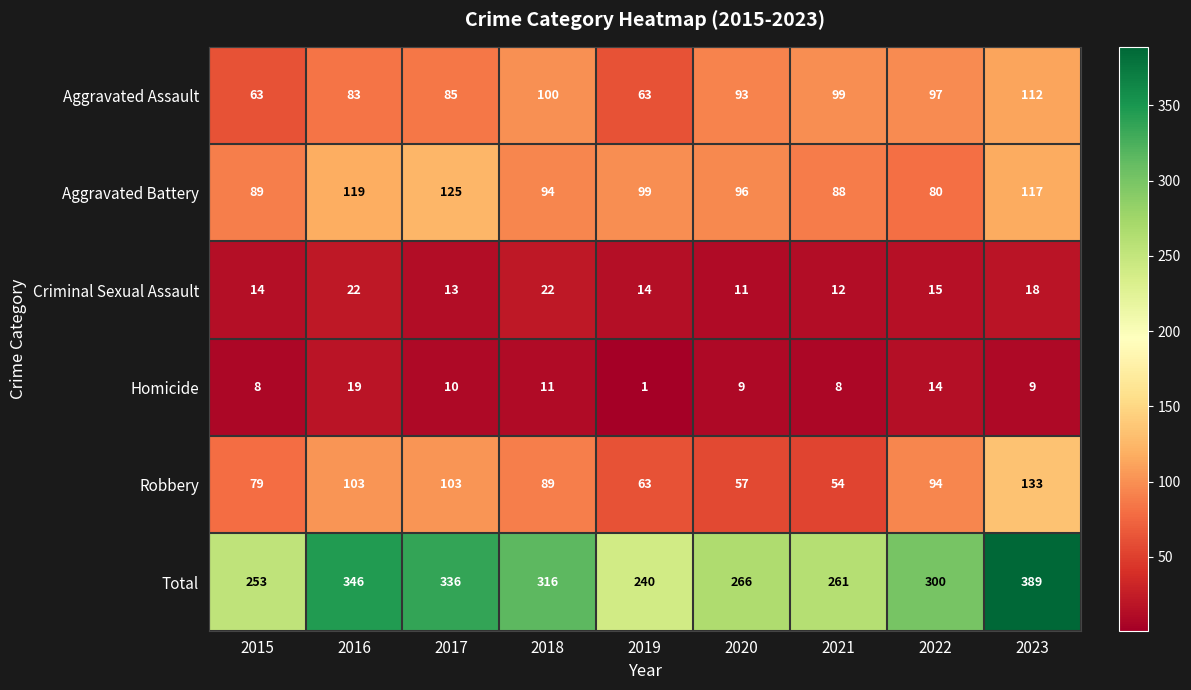

Which series changed the most between 2015 and 2017?

Total